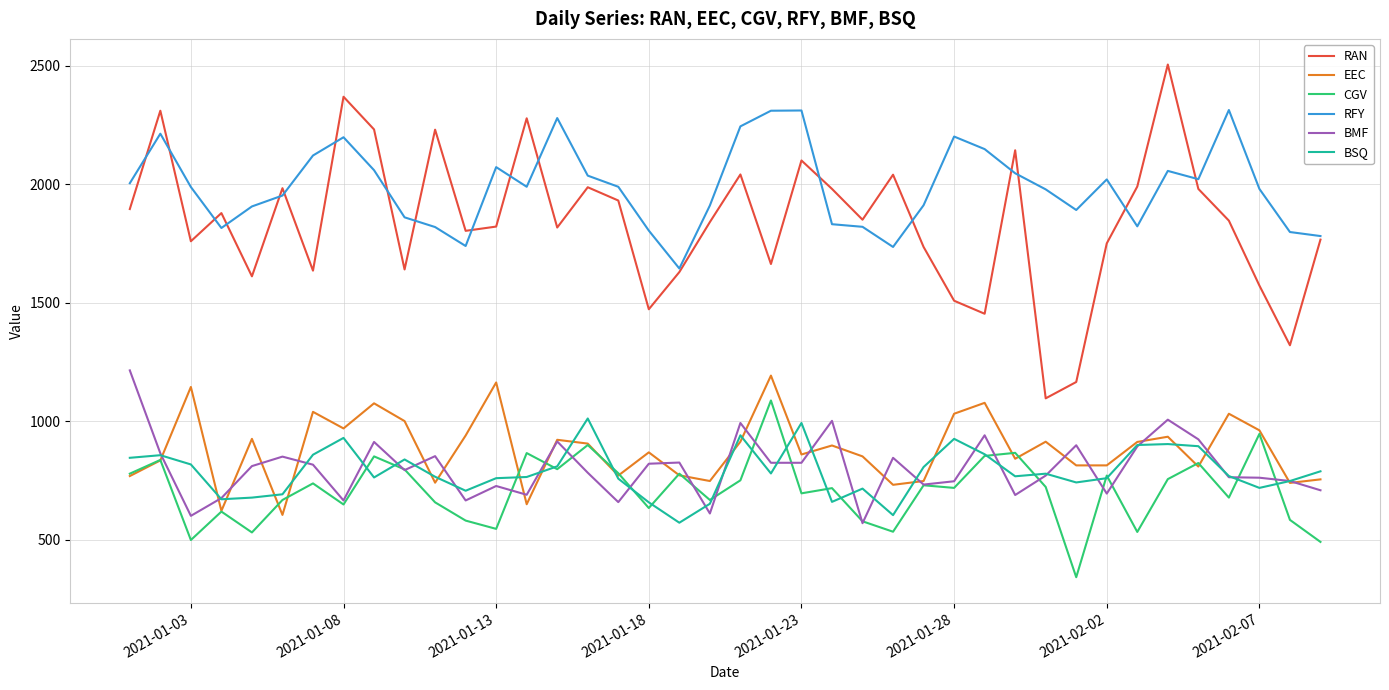

True or false: BSQ and RAN cross at least once.

False